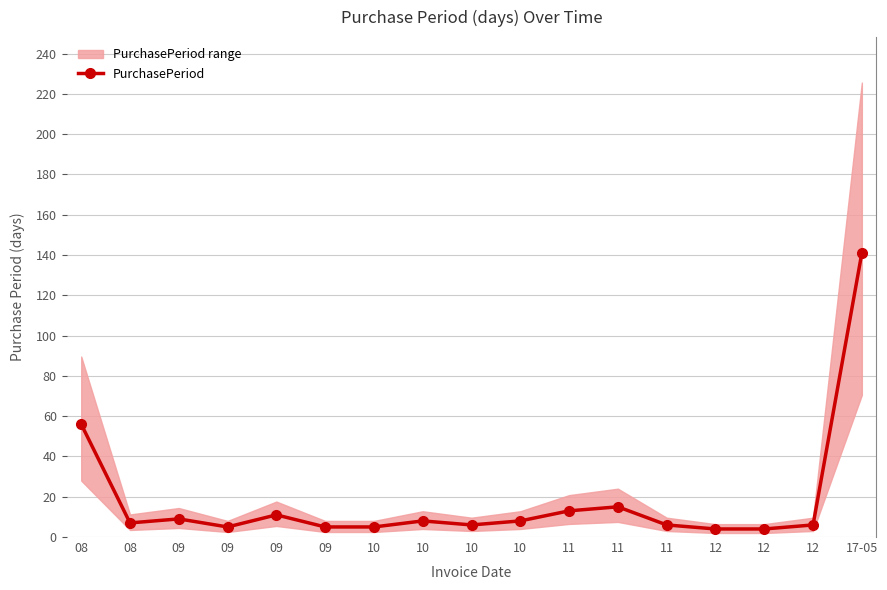

How many interior local valleys (lower than both neighbors) does the data have?

3